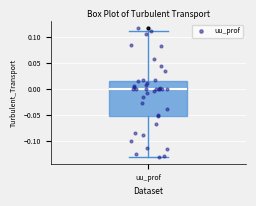

Transcribe this box plot: give where the median line is, the range the box spans, and where the two whiskers end, as read against the y-axis. The values are not printed on the chart, so give them approximately, as read against the axis.

median 0.000, box -0.050 to 0.015, whiskers -0.130 to 0.110